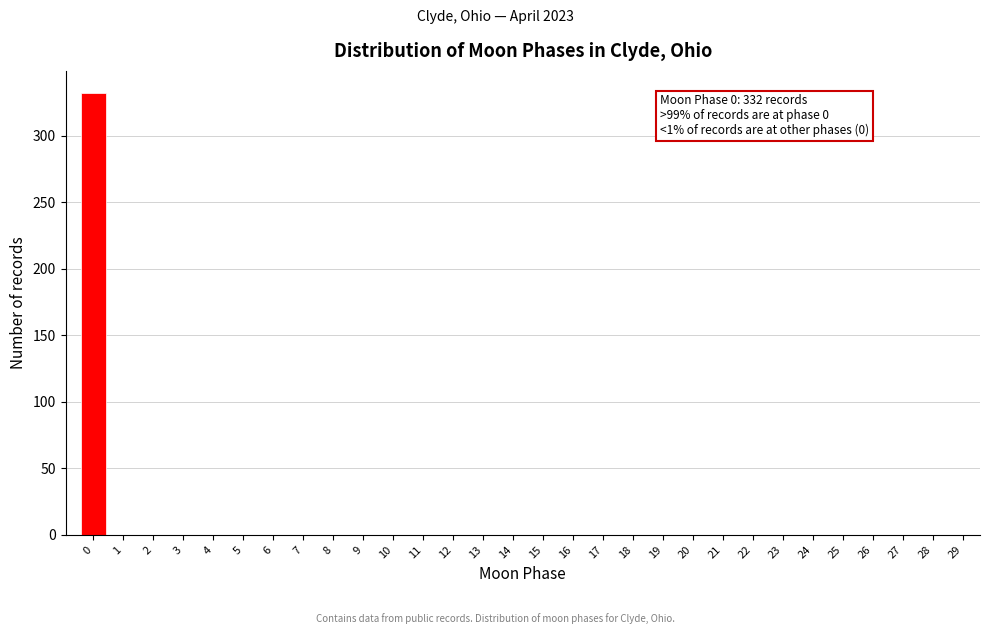

Reading left to right, list all the values displayed in this chart.

0=332	1=0	2=0	3=0	4=0	5=0	6=0	7=0	8=0	9=0	10=0	11=0	12=0	13=0	14=0	15=0	16=0	17=0	18=0	19=0	20=0	21=0	22=0	23=0	24=0	25=0	26=0	27=0	28=0	29=0